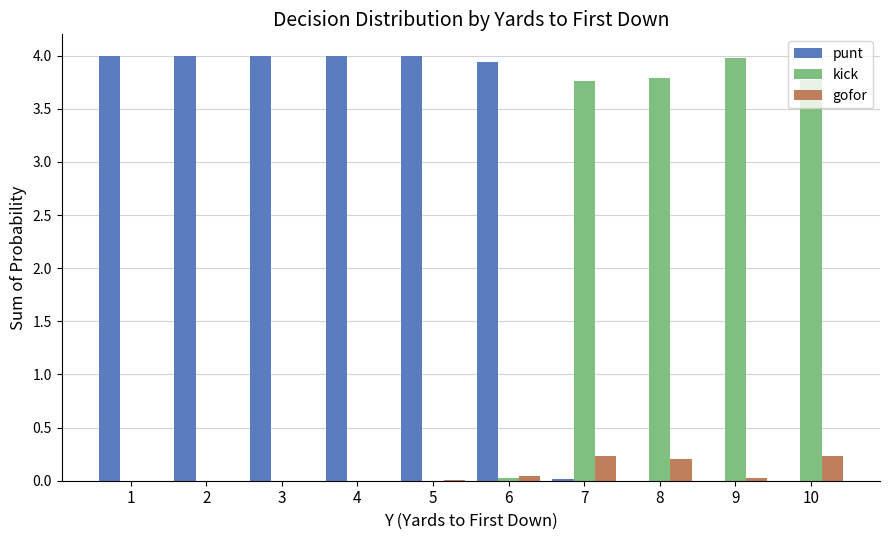

What is the maximum value shown in the chart?

4.0